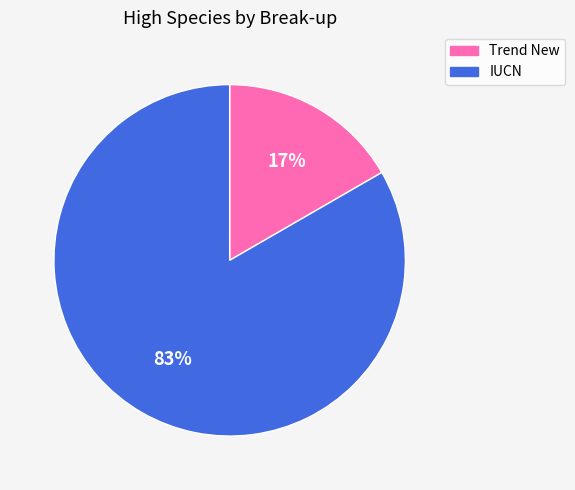

To the nearest percent, what percentage of the pie is Trend New?

17%